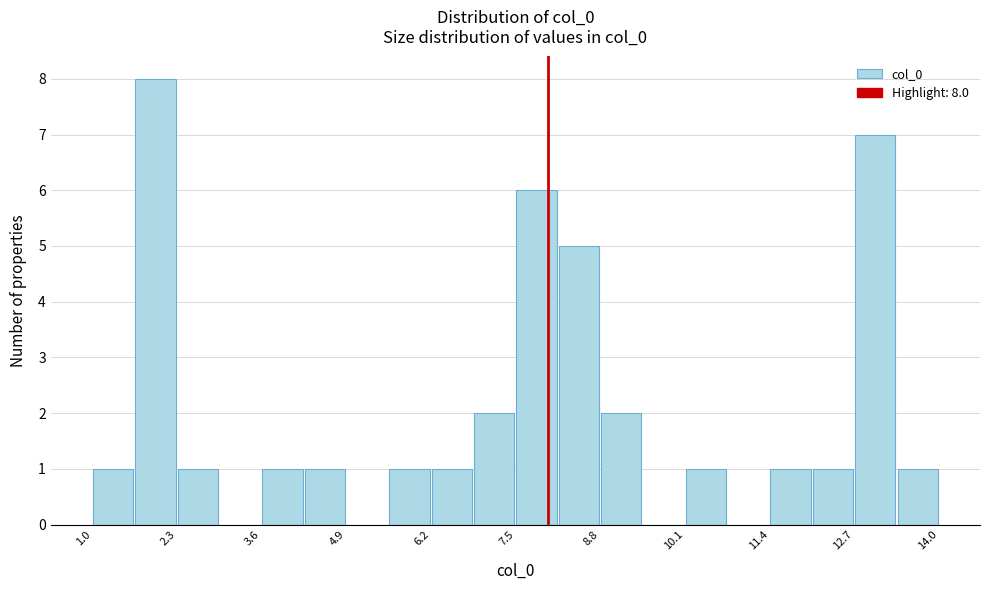

Read against the x-axis, roughly where is the centre of the tallest bar?

2.0